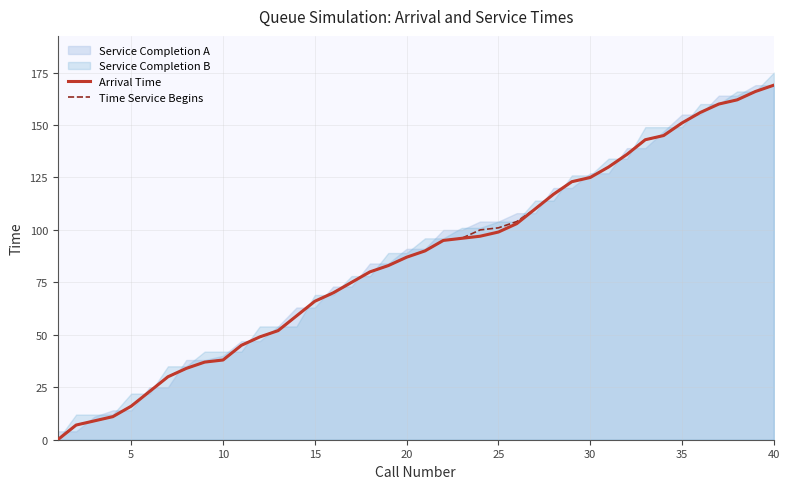

Which series has the largest range (max minus min)?

Arrival Time